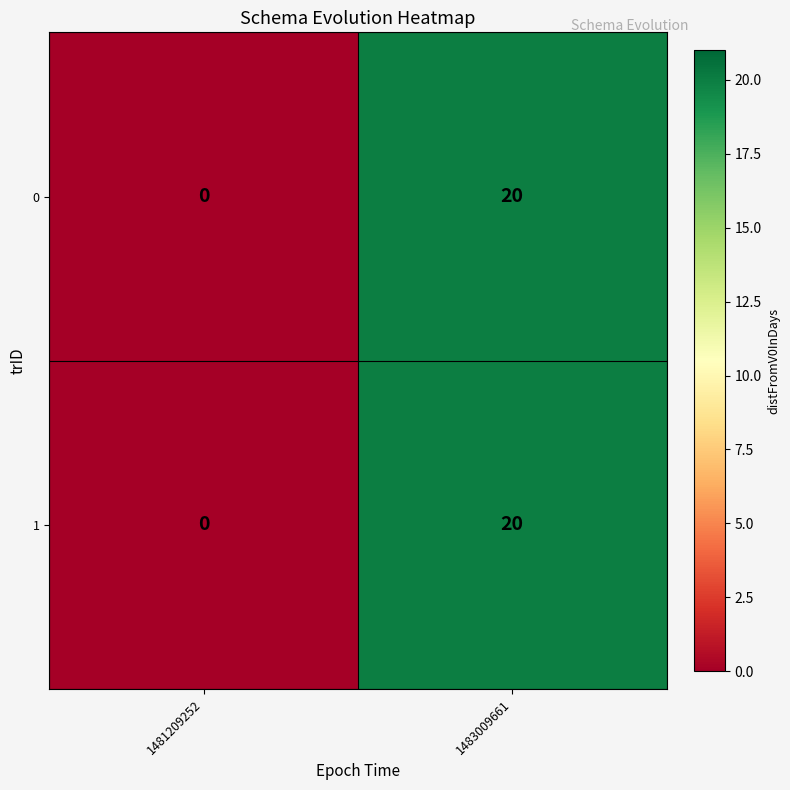

Which category has the lowest value across all series?

1481209252